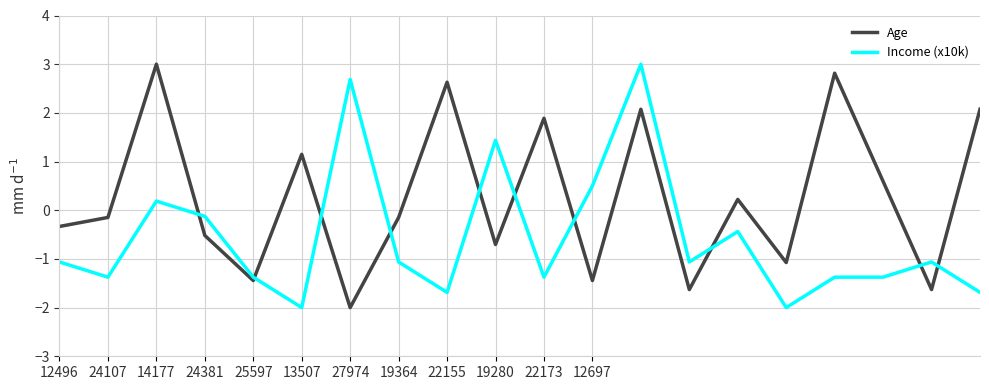

List the series in order of their overall mean, lowest first.

Income (x10k), Age